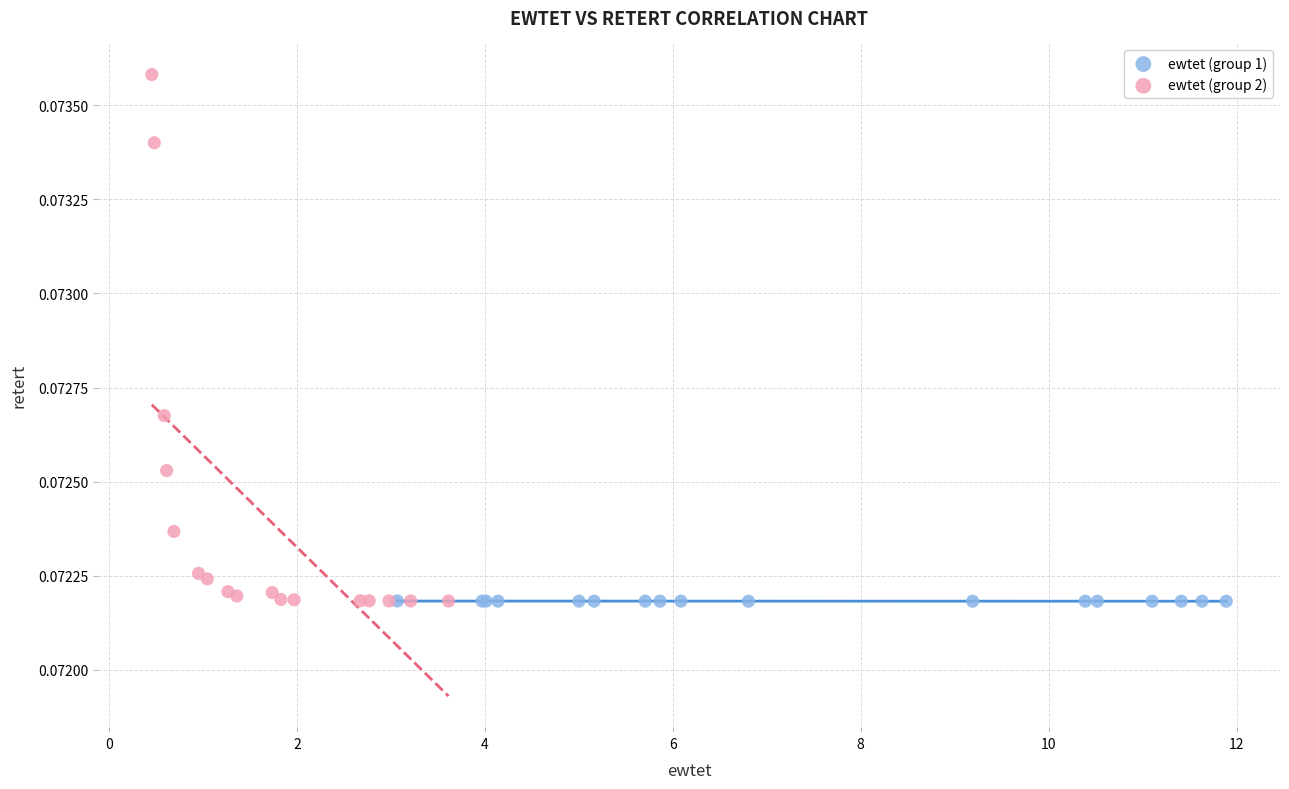

Which series reaches the maximum Y coordinate?

ewtet (group 2)